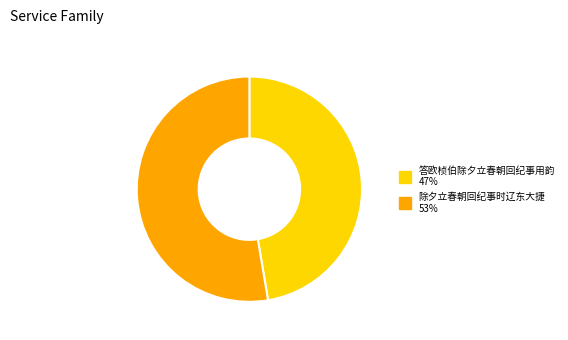

Does 除夕立春朝回纪事时辽东大捷 represent more than half of the total?

Yes